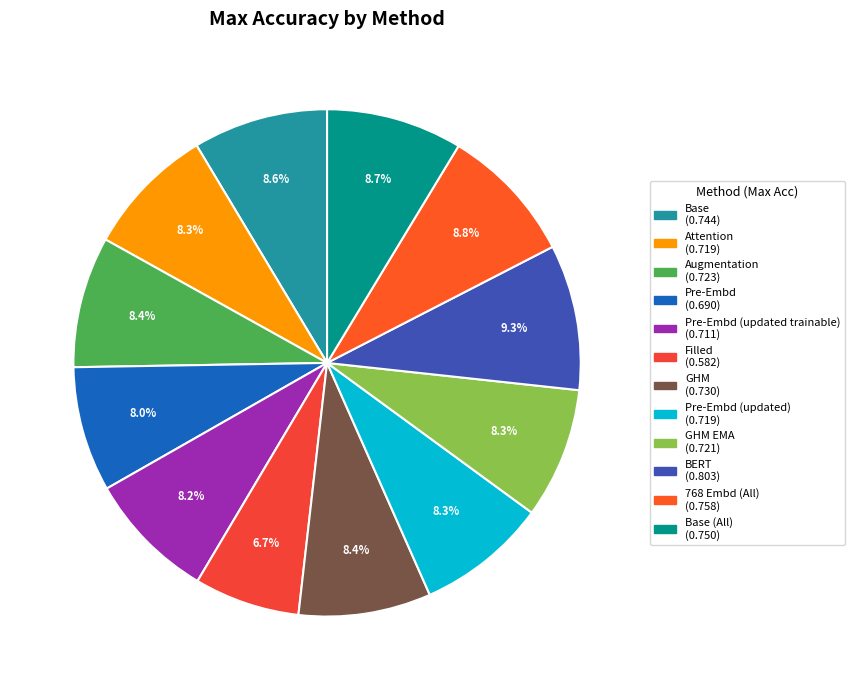

To the nearest percent, what is the difference between the largest and smallest slice percentages?

3%